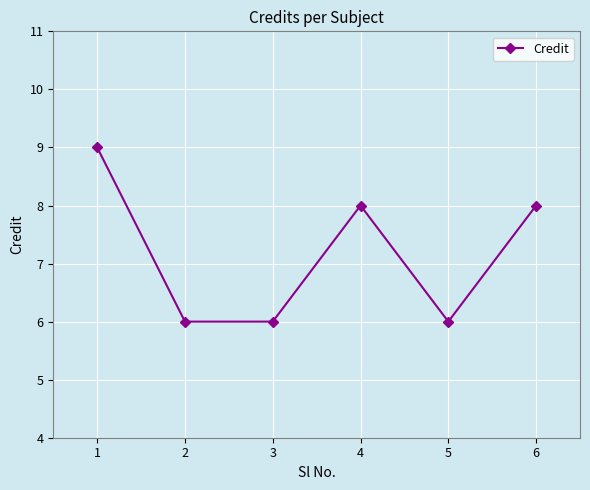

How many values are between 6 and 8?

5